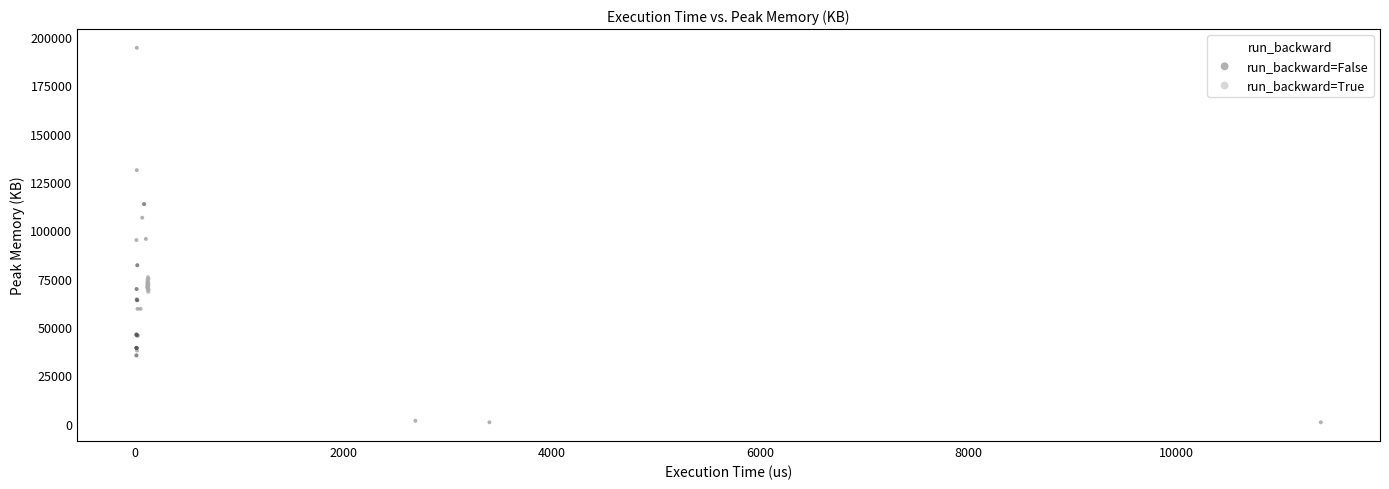

Which series contains the lowest Y value?

run_backward=False